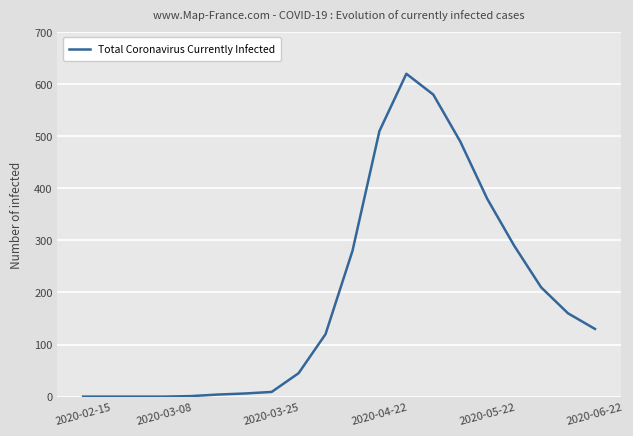

What is the difference between the maximum and minimum values?

620